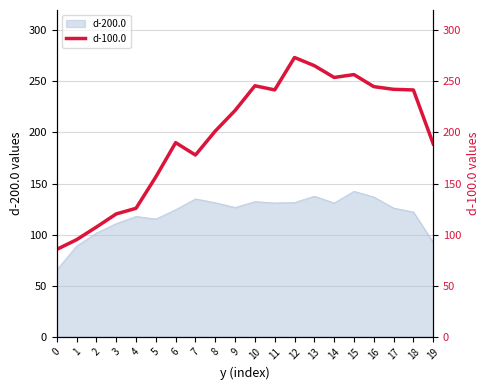

Reading left to right, what are all the values shown in this chart?

0=85.5	1=95.0	2=107.3	3=120.2	4=125.7	5=156.5	6=190.0	7=177.9	8=201.4	9=221.6	10=245.7	11=241.7	12=273.5	13=265.5	14=253.9	15=256.7	16=244.9	17=242.3	18=241.7	19=188.9